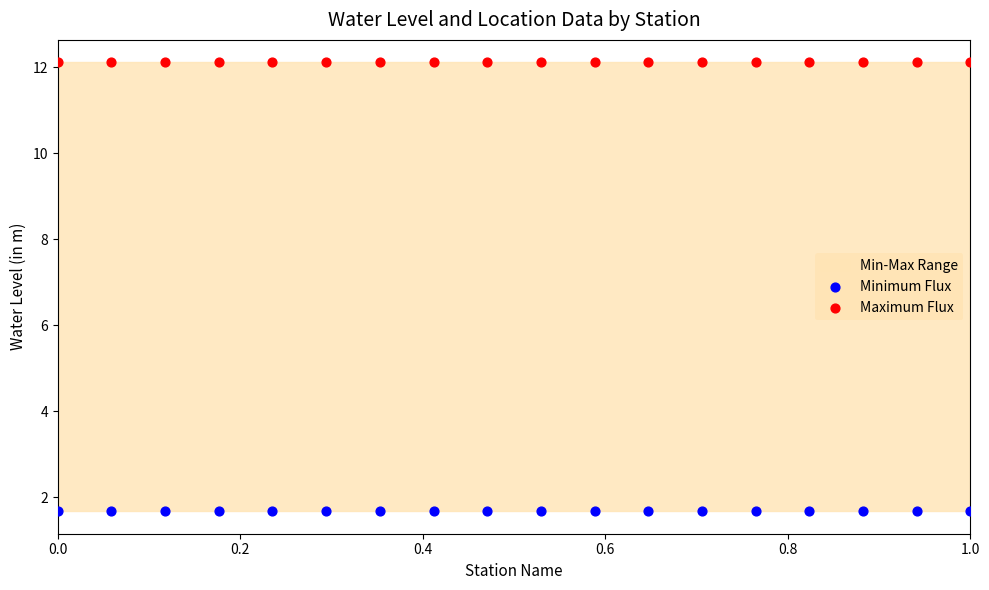

Which series reaches the minimum Y coordinate?

Minimum Flux